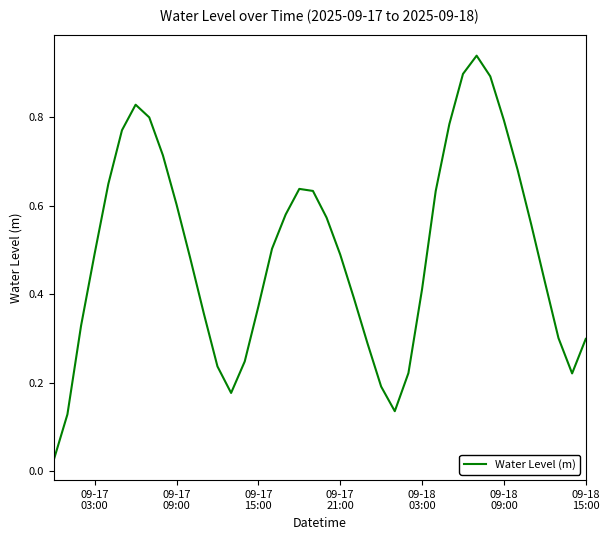

True or false: the data has more than 0 interior local peaks.

True